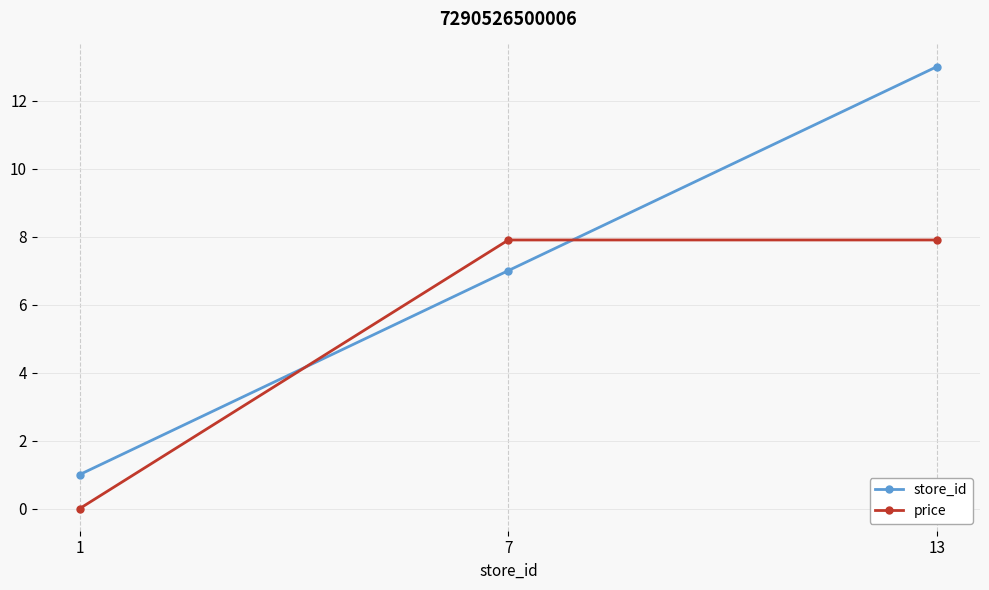

The value of store_id at 1 is 0.3. True or false?

False